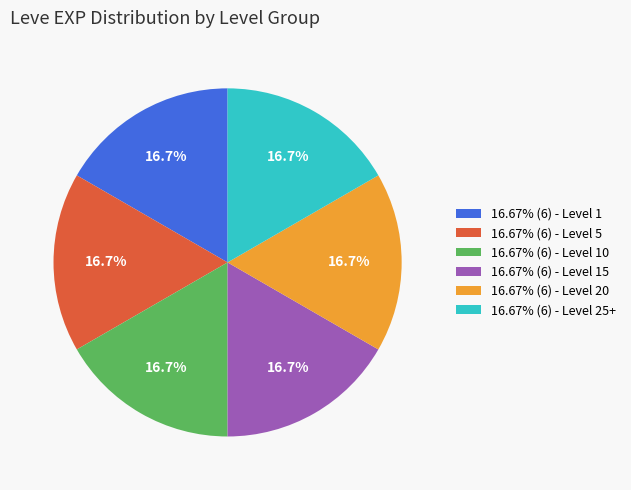

Is the sum of 16.67% (6) - Level 15 and 16.67% (6) - Level 1 greater than half?

No